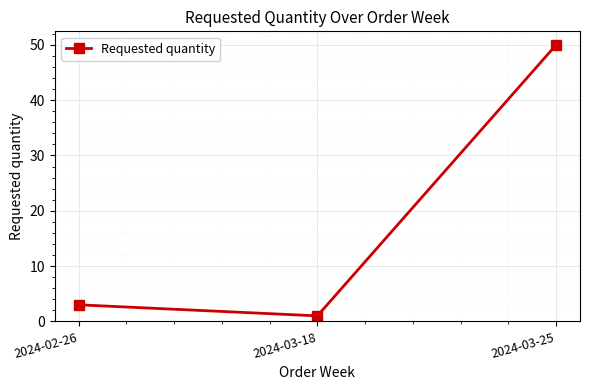

What is the label of the 2nd point from the right?

2024-03-18